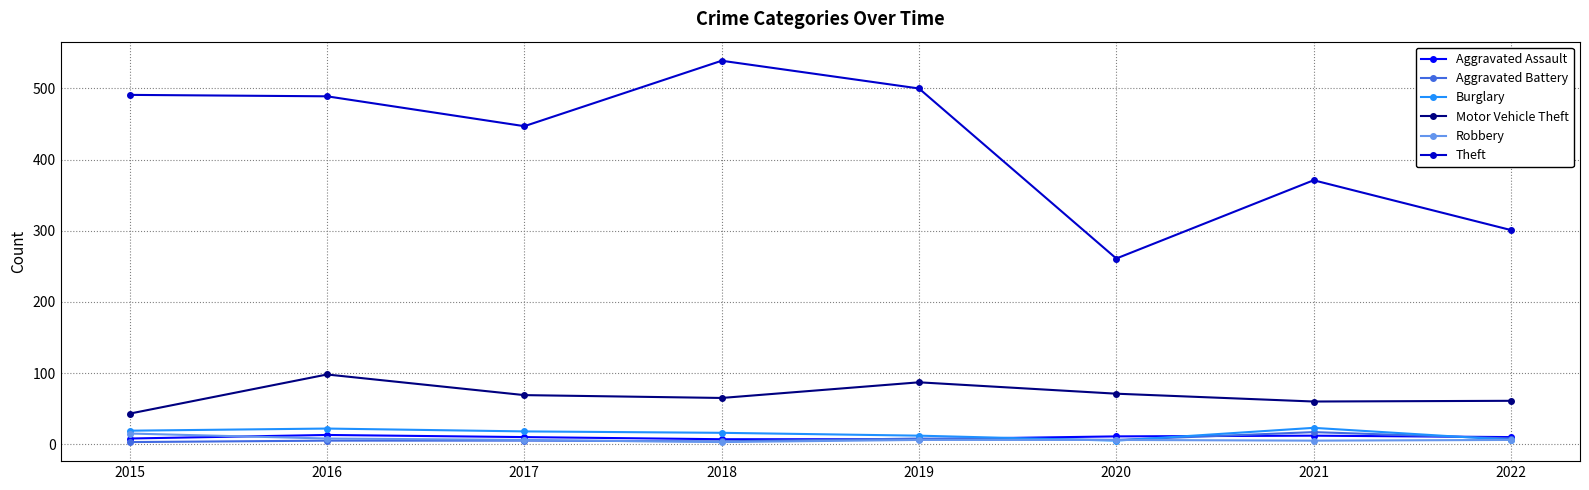

At which label does Robbery first exceed 6?

2015